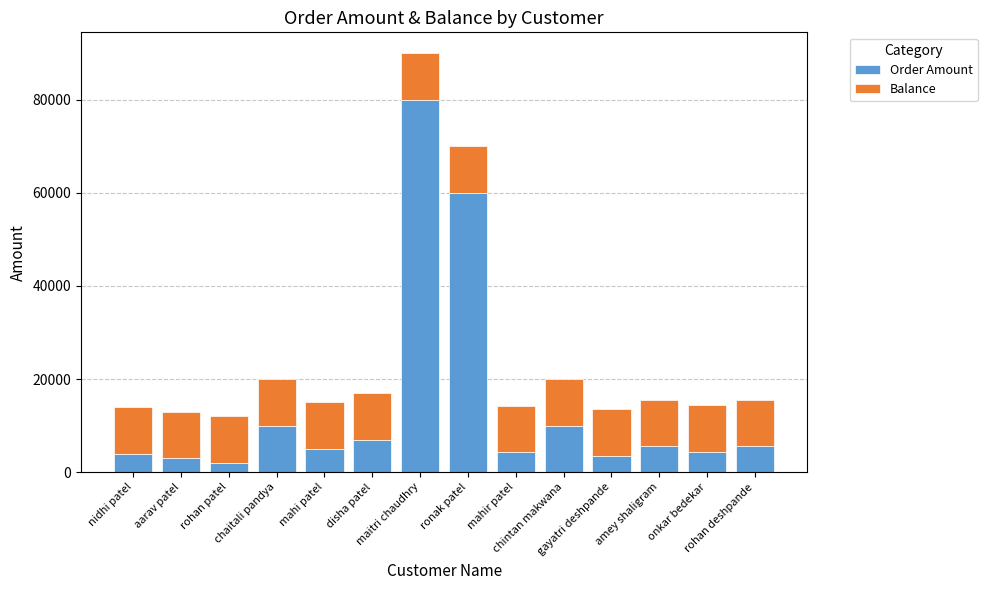

What is the lowest value of the Order Amount series?

2050